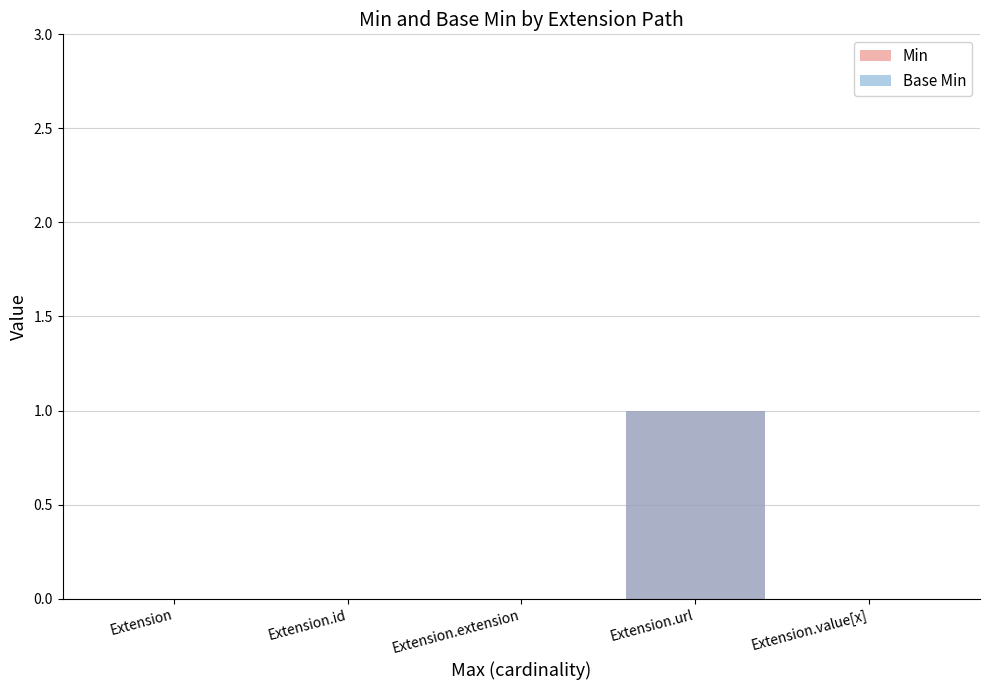

Reading right to left, extract all data points from this chart.

Min: 0	1	0	0	0
Base Min: 0	1	0	0	0